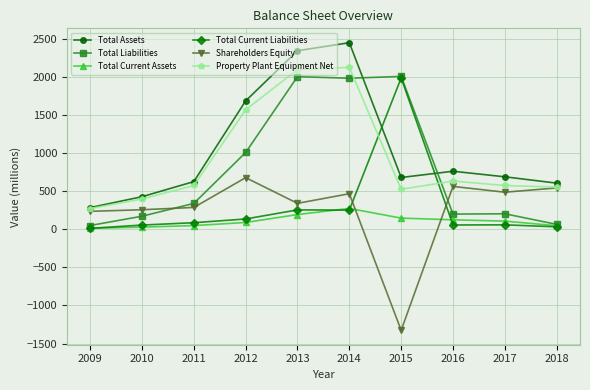

Which series has the widest spread of values?

Total Assets